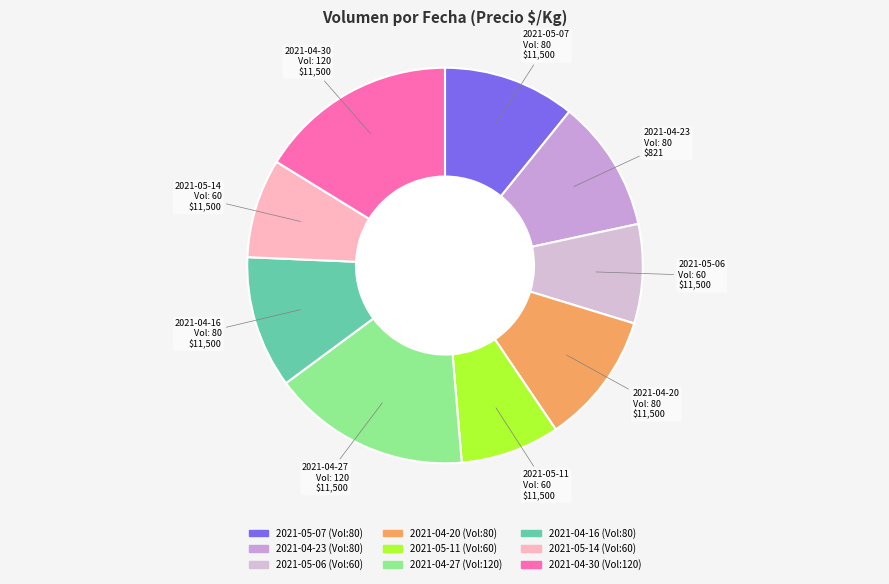

Which has a higher value, 2021-04-23 or 2021-05-14?

2021-04-23